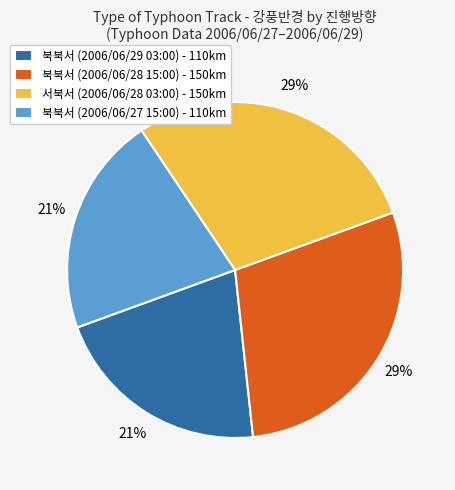

To the nearest percent, what percentage of the pie is 북북서 (2006/06/29 03:00)?

21%